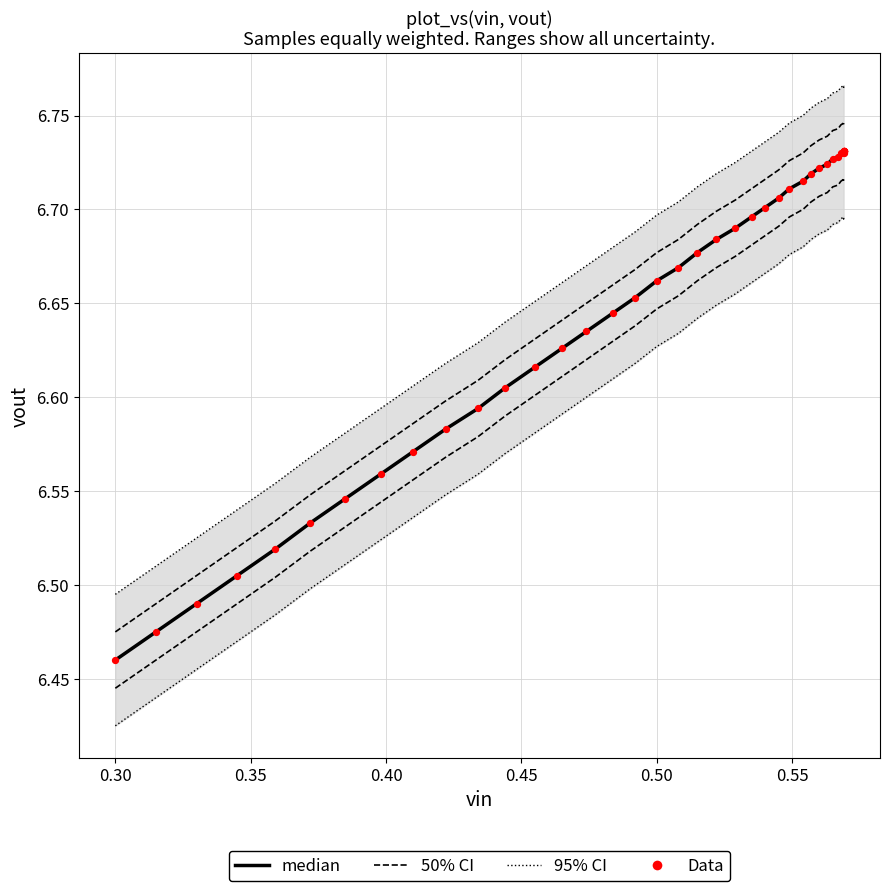

Which series has the largest total across all categories?

95% CI